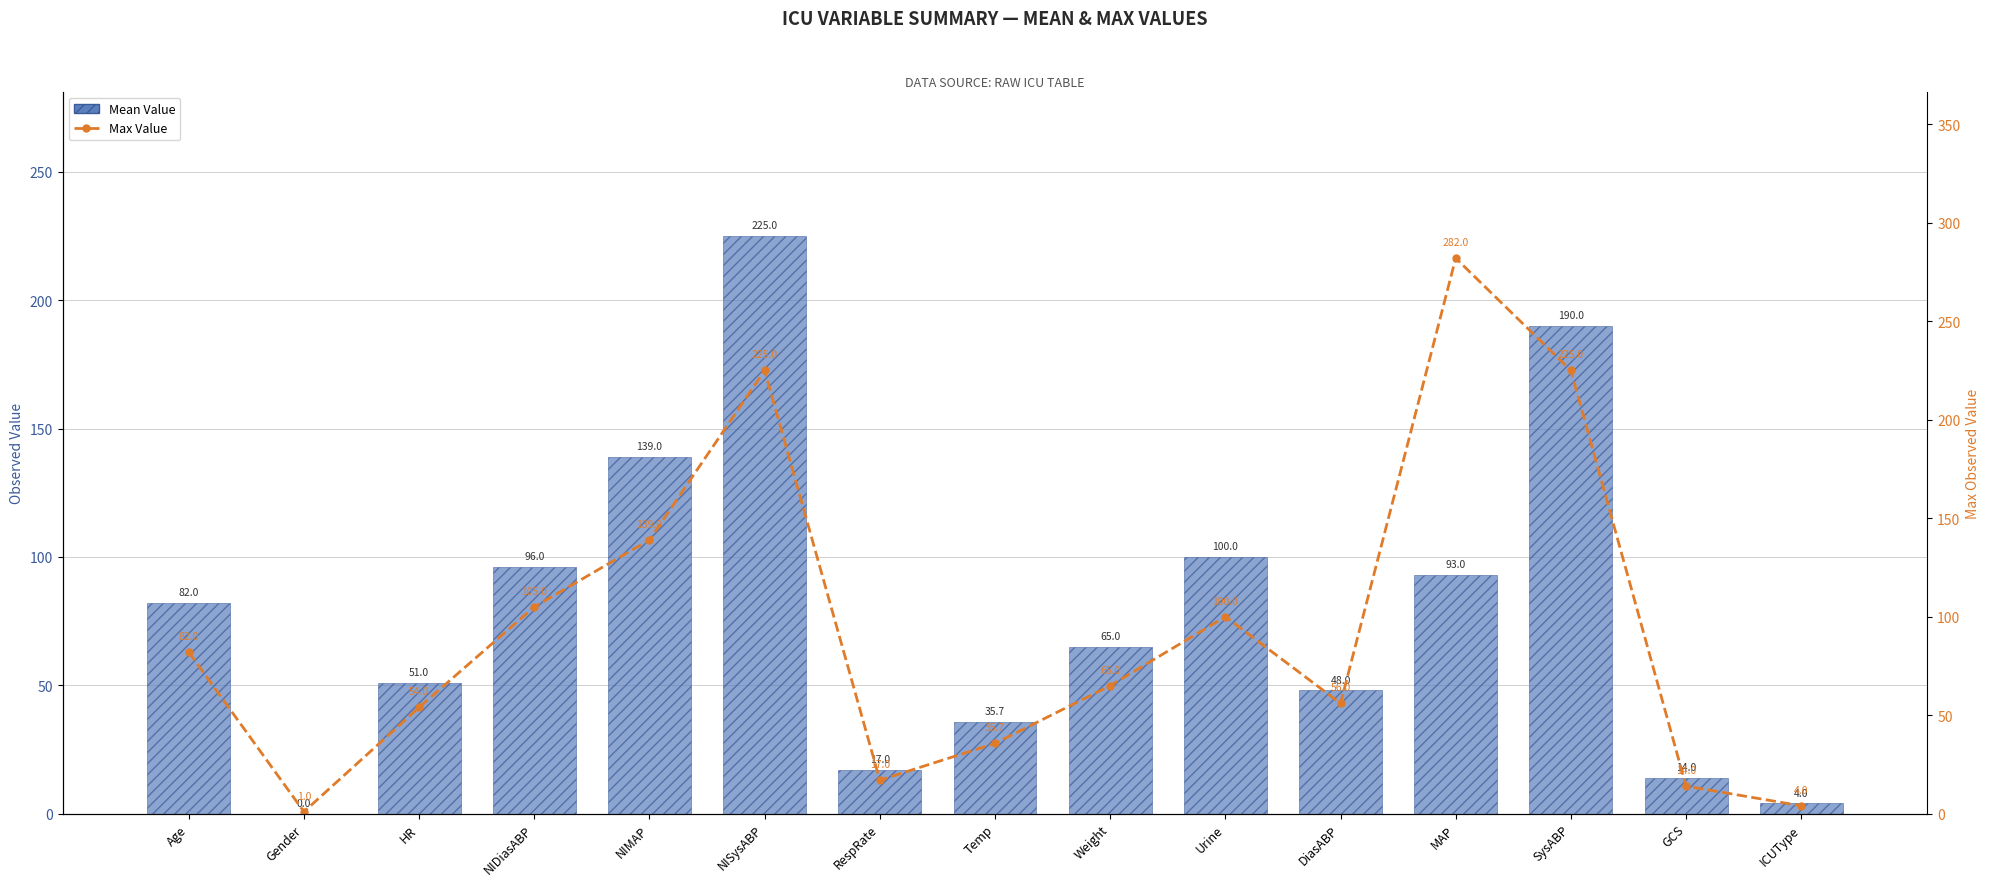

What is the difference between the second highest and second lowest values in the Mean Value series?

186.0